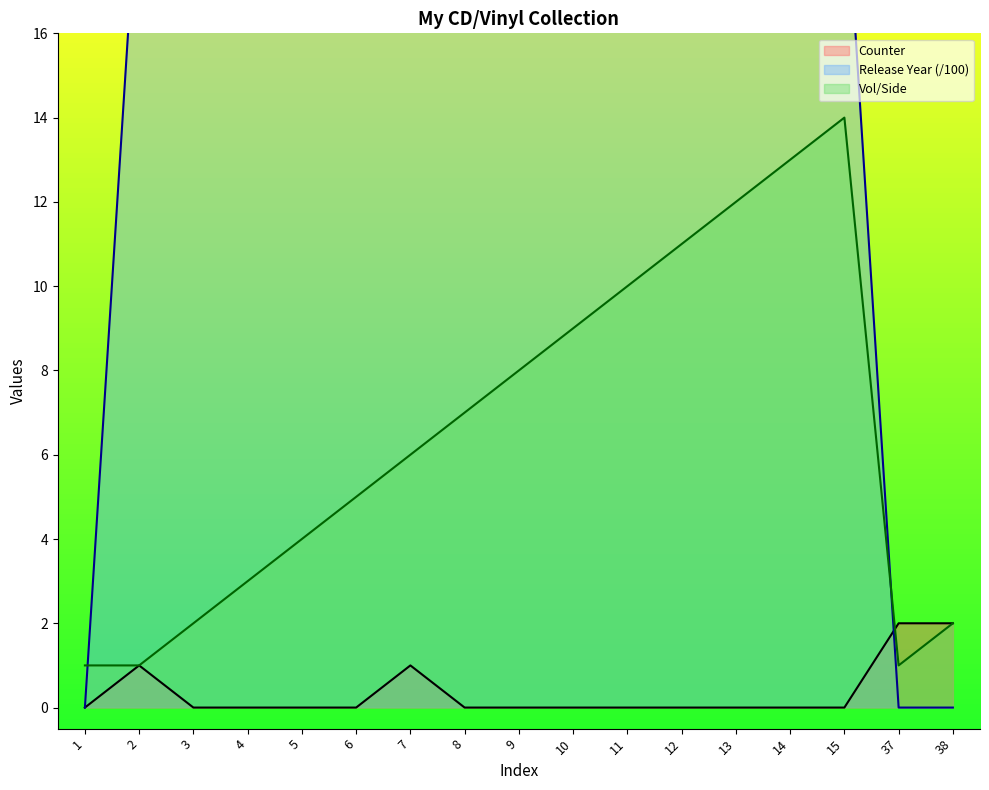

Reading left to right, list all the values displayed in this chart.

Counter: 0.0	1.0	0.0	0.0	0.0	0.0	1.0	0.0	0.0	0.0	0.0	0.0	0.0	0.0	0.0	2.0	2.0
Release Year: 0.0	20.1	20.1	20.1	20.1	20.1	20.1	20.1	20.1	20.1	20.1	20.1	20.1	20.1	20.1	0.0	0.0
Vol/Side: 1.0	1.0	2.0	3.0	4.0	5.0	6.0	7.0	8.0	9.0	10.0	11.0	12.0	13.0	14.0	1.0	2.0